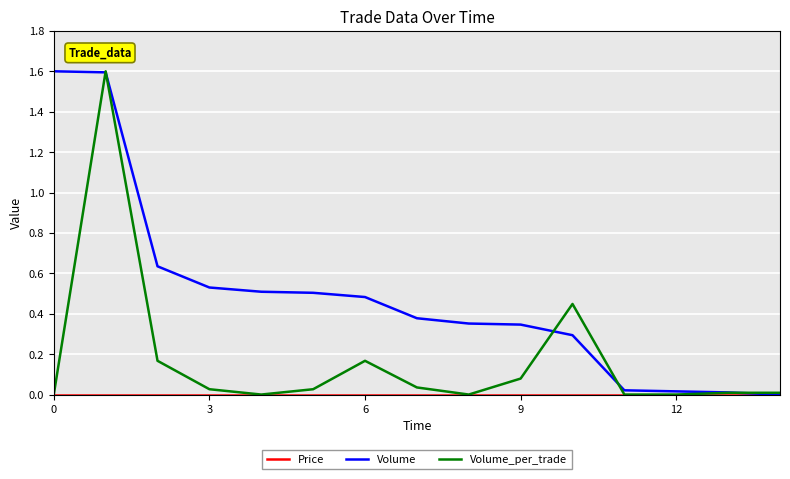

True or false: Volume and Price intersect in this chart.

False